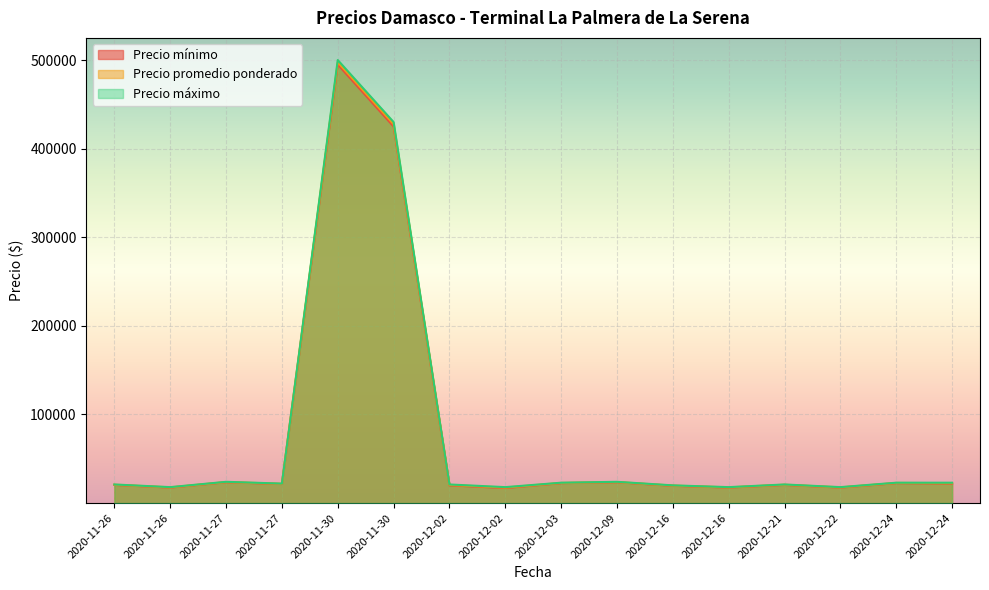

Which series has the widest spread of values?

Precio máximo